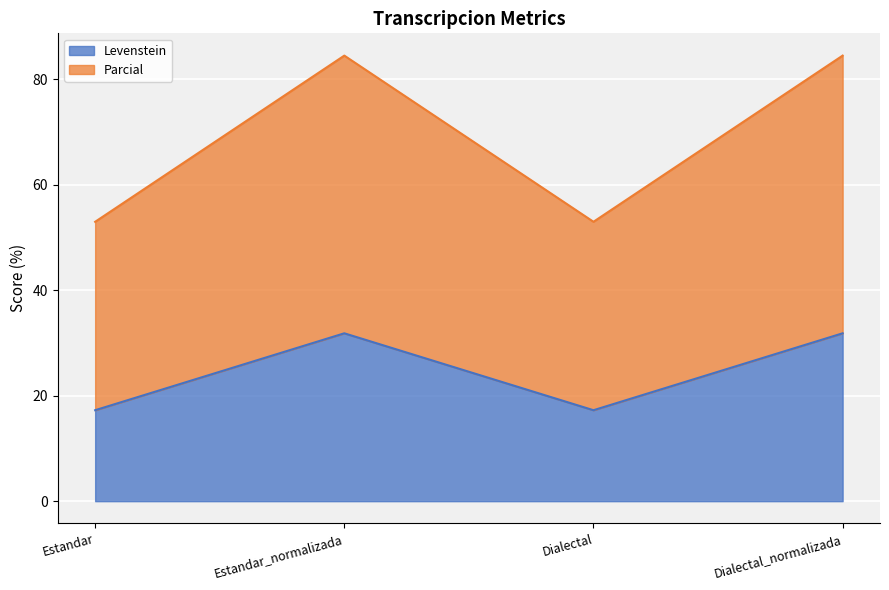

Which category has the highest value in the Levenstein series?

Estandar_normalizada